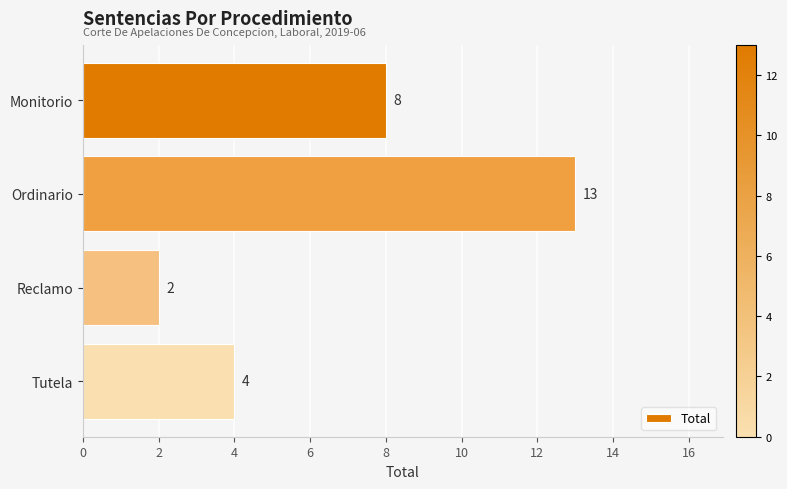

What is the average value?

7